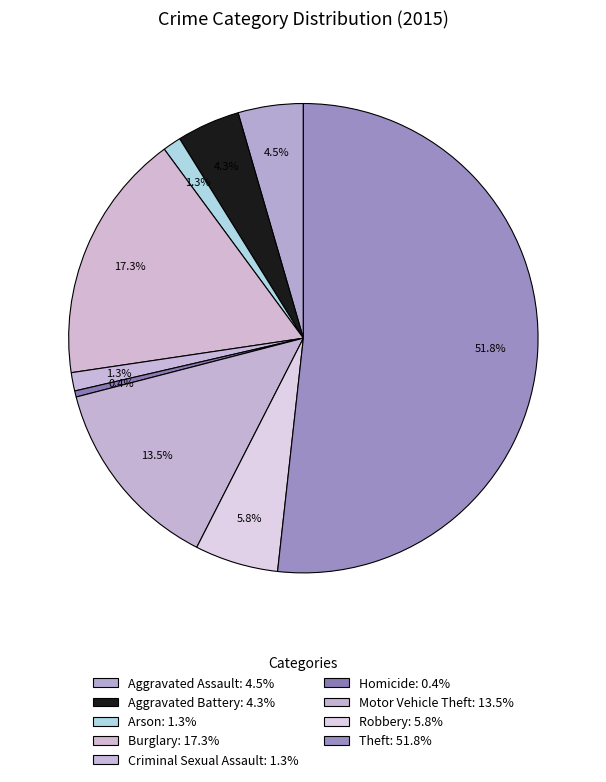

To the nearest percent, what is the combined percentage of Arson and Theft?

53%